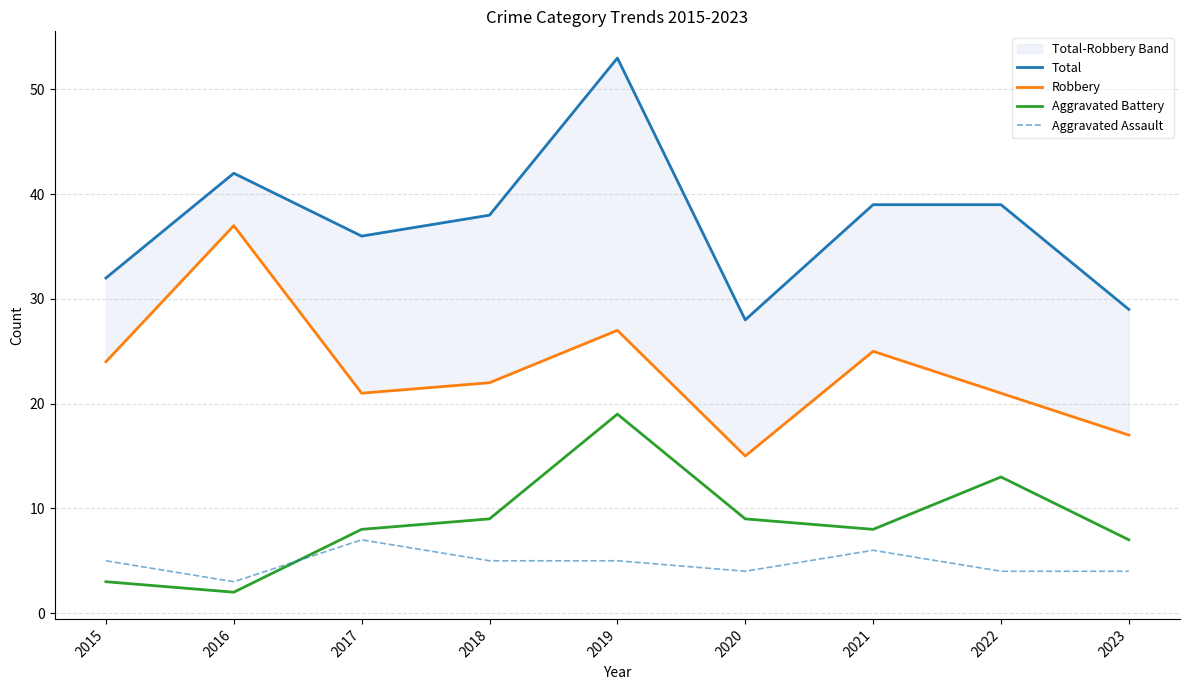

What is the difference between the second highest and second lowest values in the Aggravated Battery series?

10